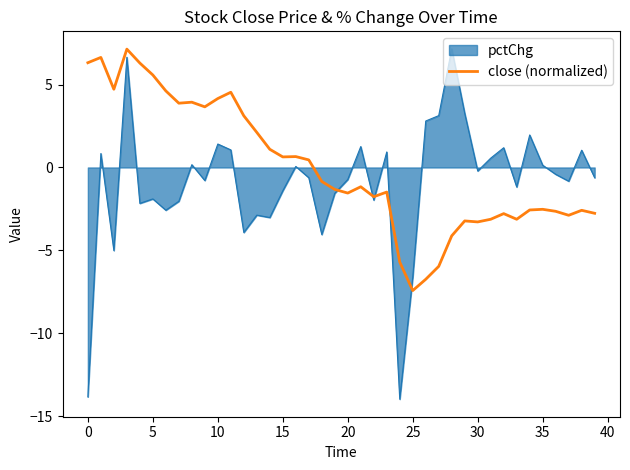

What is the greatest value displayed?

7.2